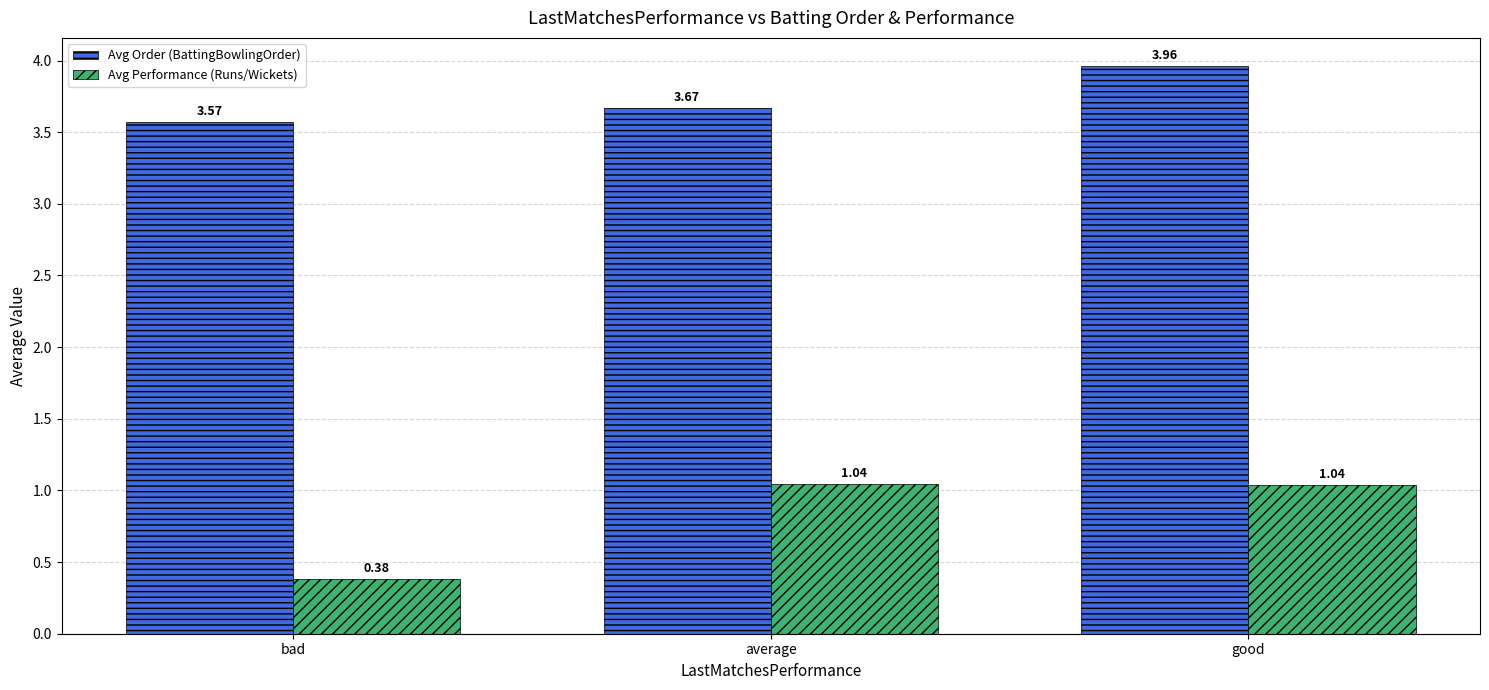

Which category has the lowest value across all series?

bad